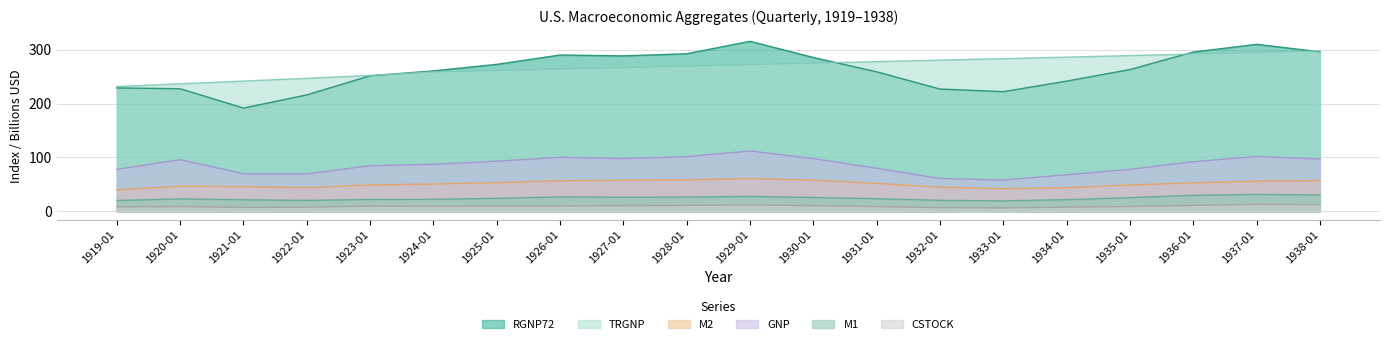

List the labels in order of TRGNP value, smallest first.

1919-01, 1920-01, 1921-01, 1922-01, 1923-01, 1924-01, 1925-01, 1926-01, 1927-01, 1928-01, 1929-01, 1930-01, 1931-01, 1932-01, 1933-01, 1934-01, 1935-01, 1936-01, 1937-01, 1938-01